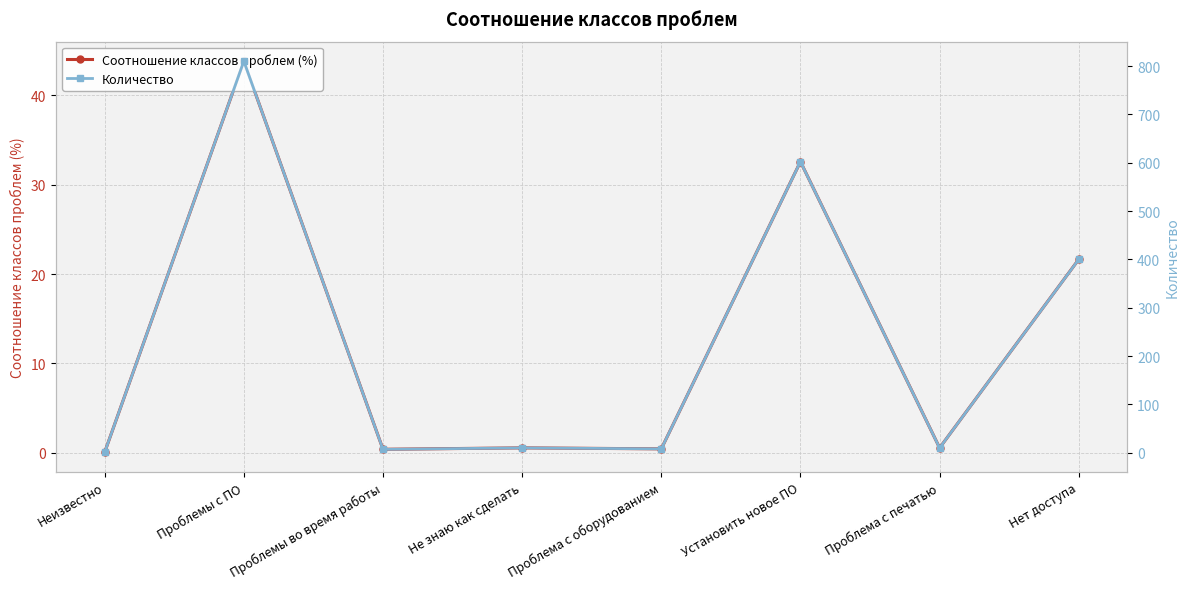

At which category does the chart reach its minimum across all series?

Неизвестно